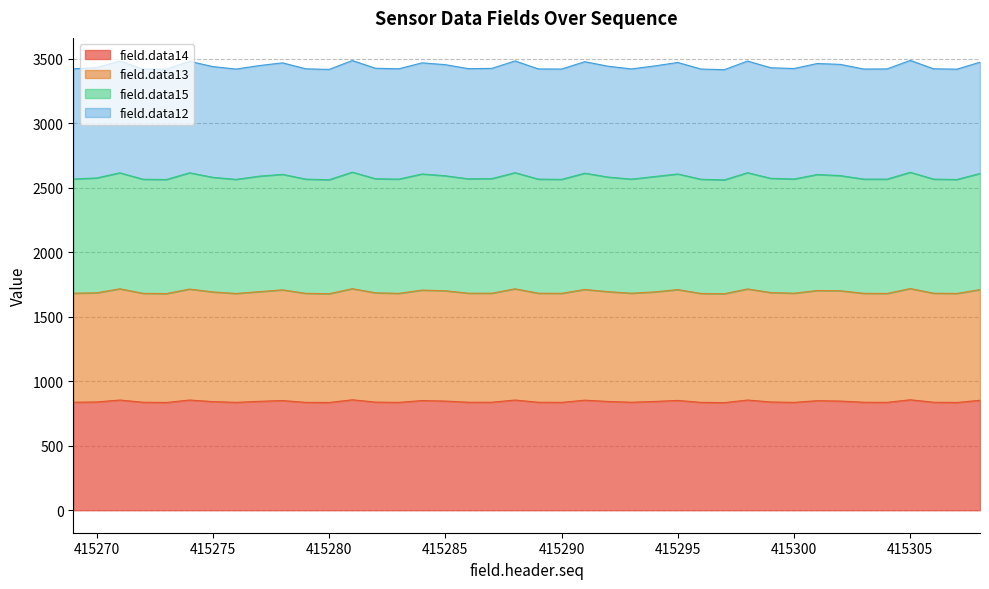

True or false: field.data15 and field.data13 intersect in this chart.

False